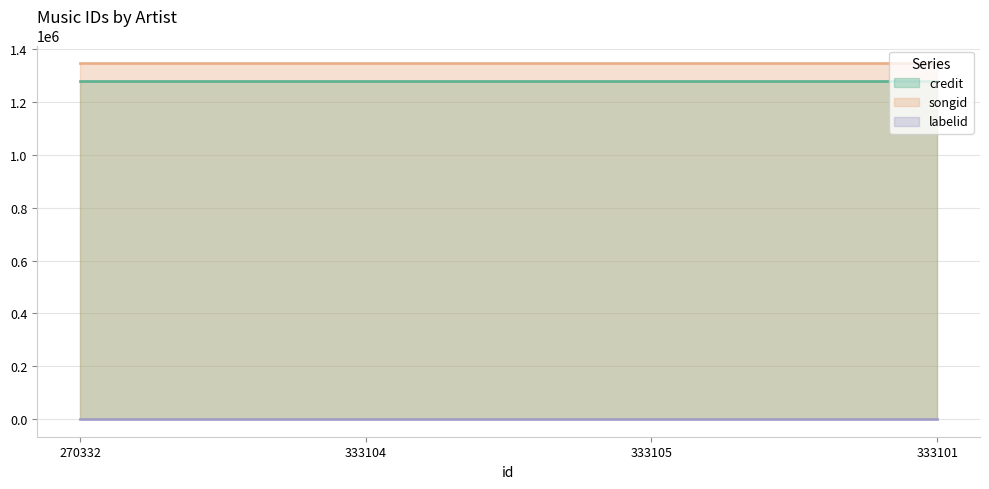

What is the difference between the highest and lowest values at 333105?

1346907